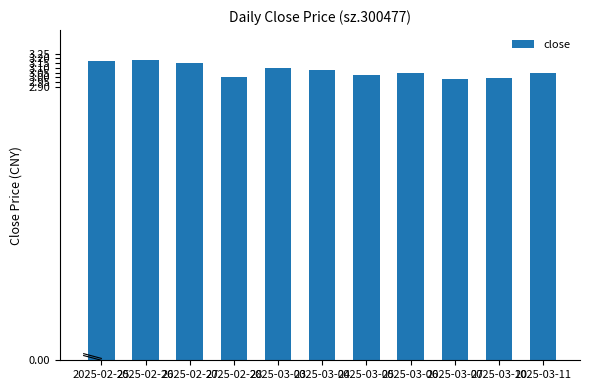

What is the sum of all values?

33.8